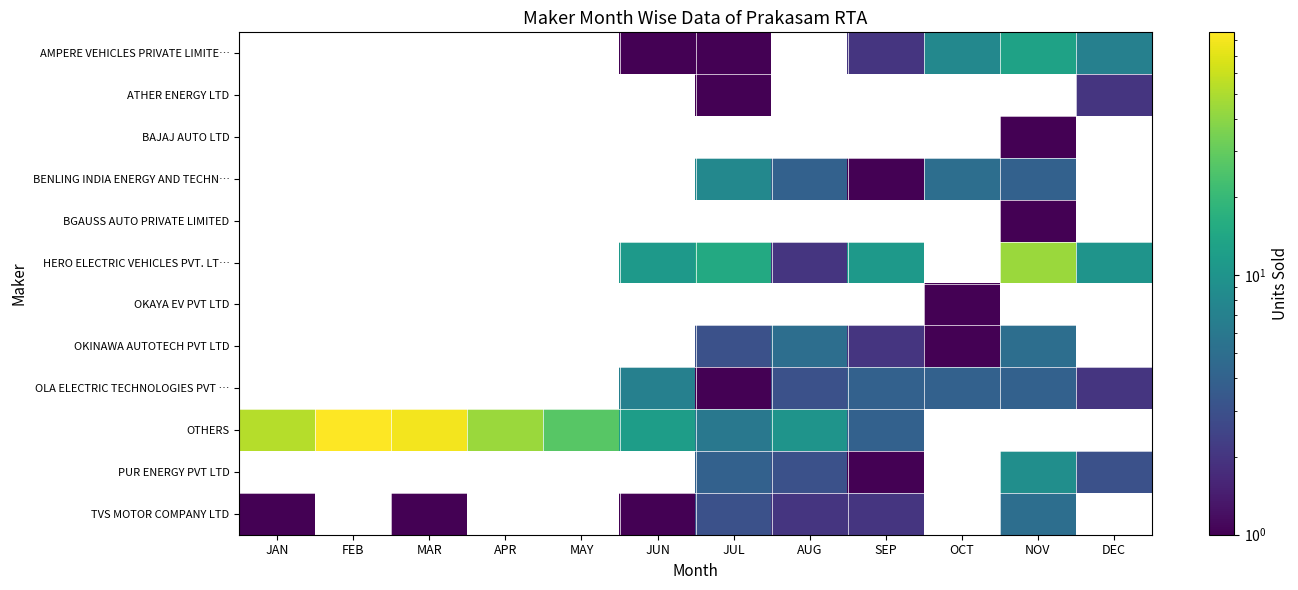

Read the BENLING INDIA ENERGY AND TECHN… value at JUL.

8.0